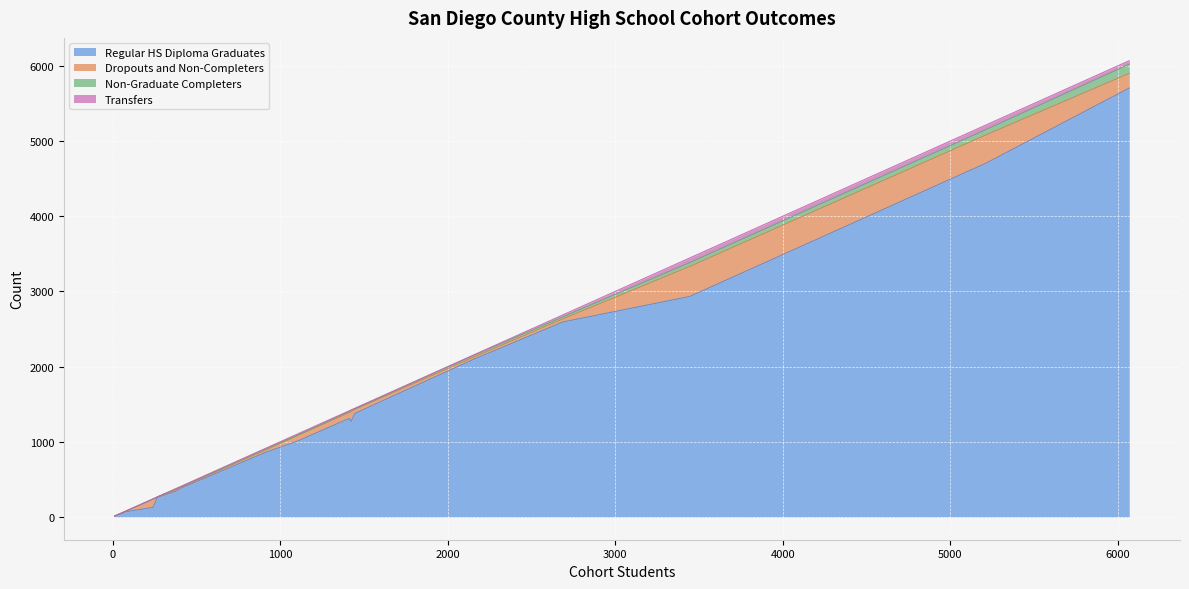

What is the sum of the Dropouts and Non-Completers values at Julian Union High and Grossmont Union High?

401